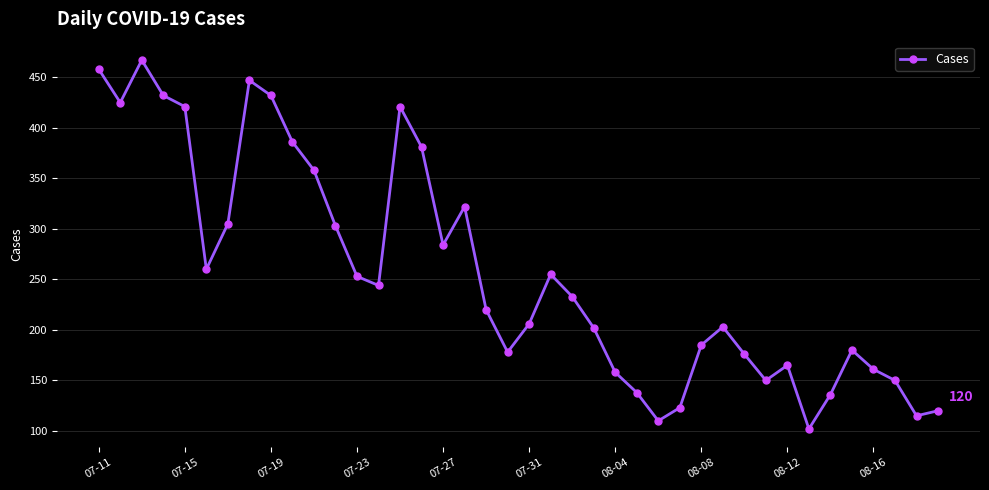

What is the value of the 12th point from the left?

303